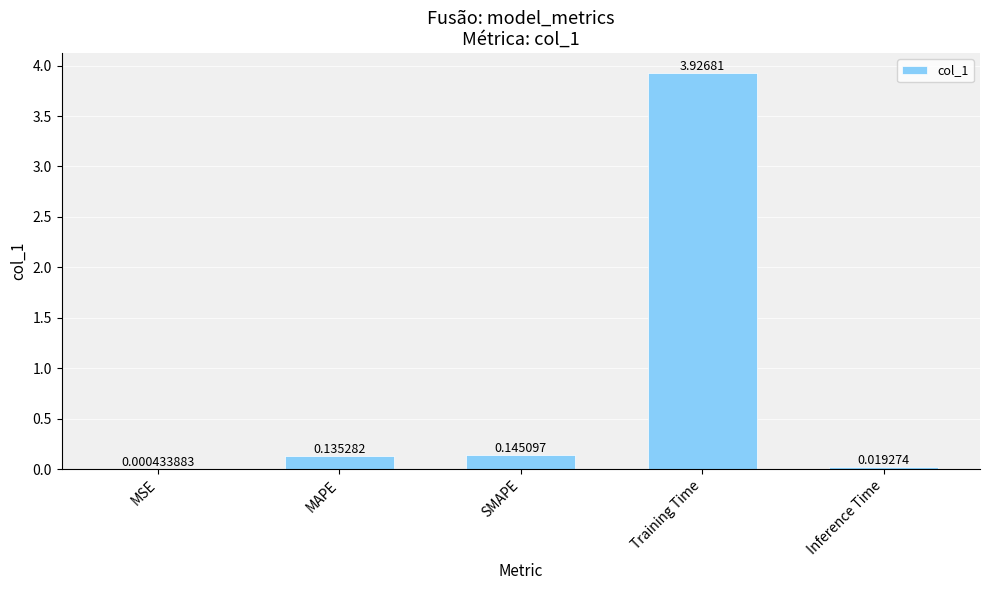

Where is the data nearest to the value 1?

SMAPE